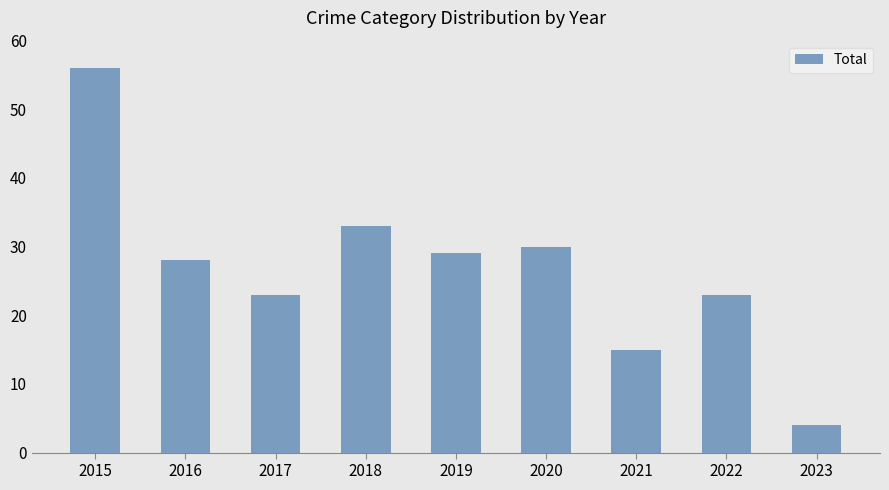

How many bars are there in total?

9